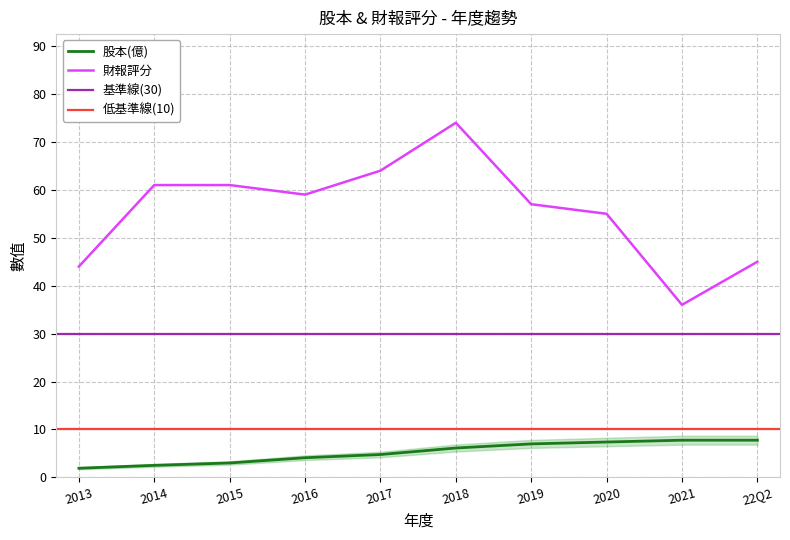

What is the difference between the 股本(億) values at 2013 and 2016?

2.2